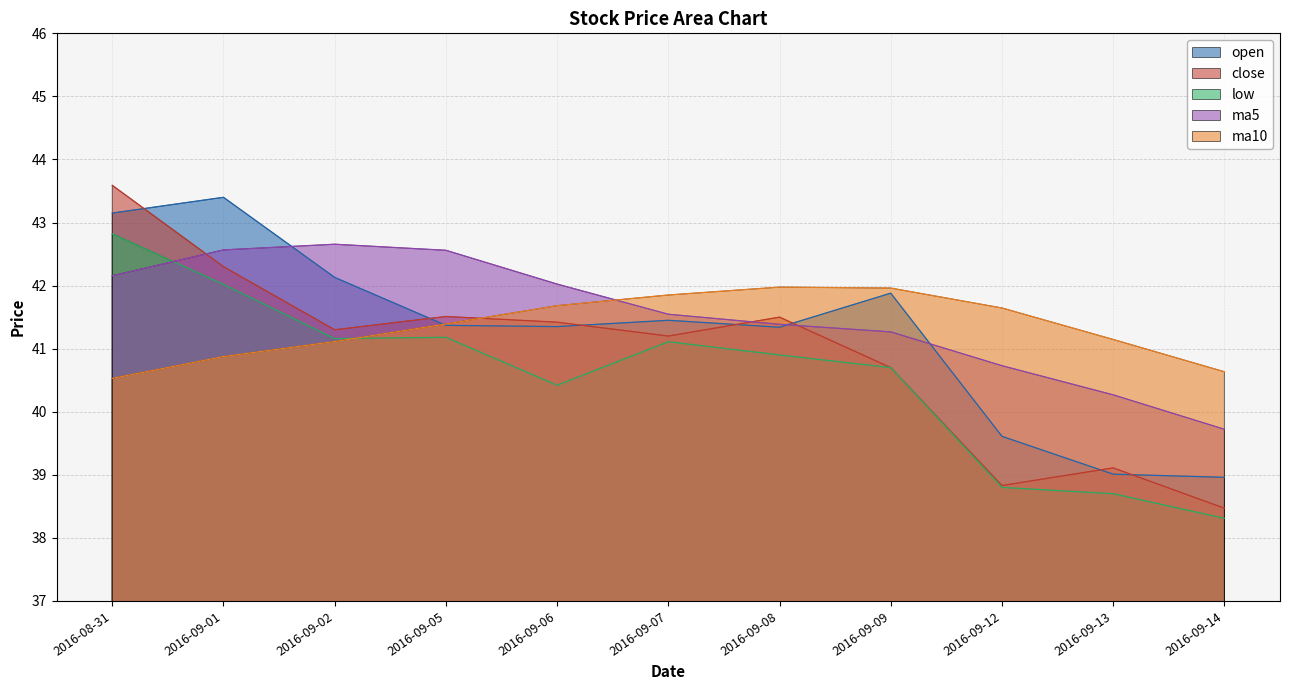

How many values in the ma10 series exceed 41?

8